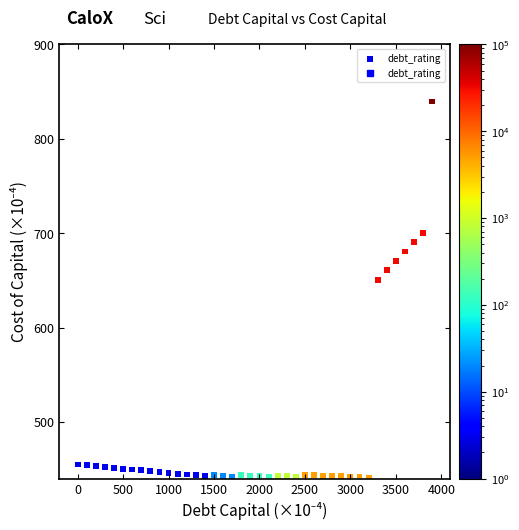

What Y value in the scatter plot is closest to 640?

650.7